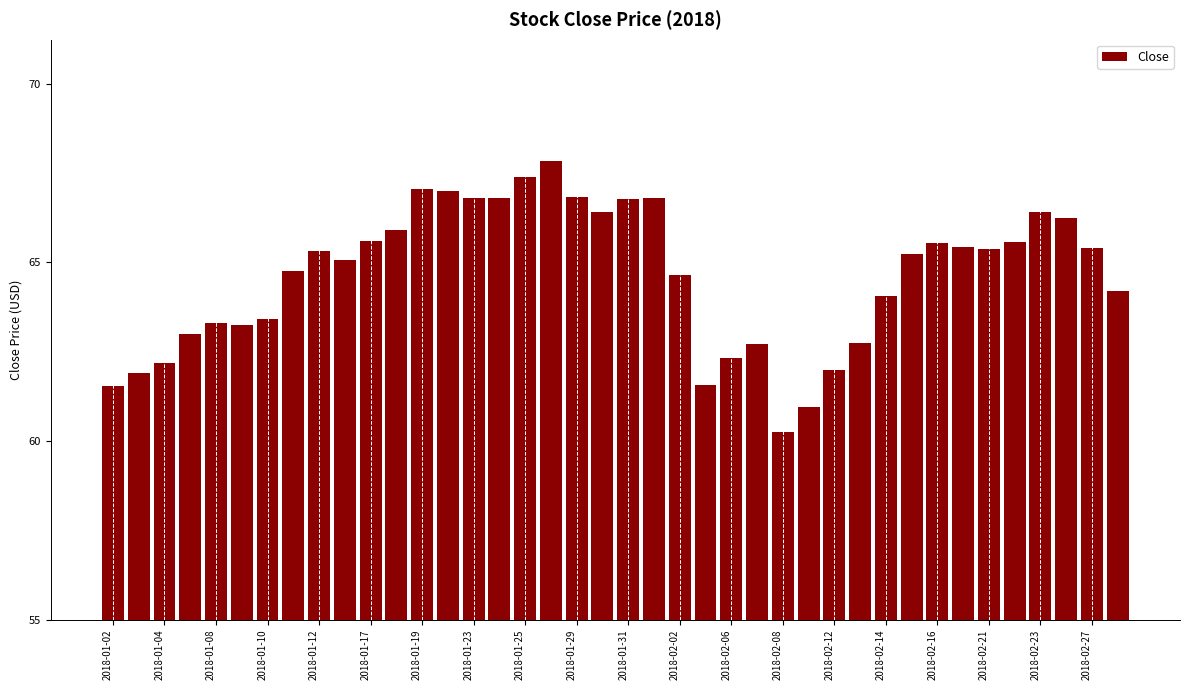

Count the number of categories in the chart.

40